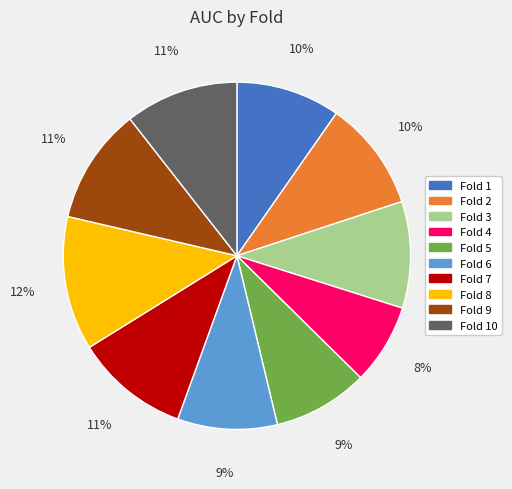

To the nearest percent, what is the average slice percentage?

10%